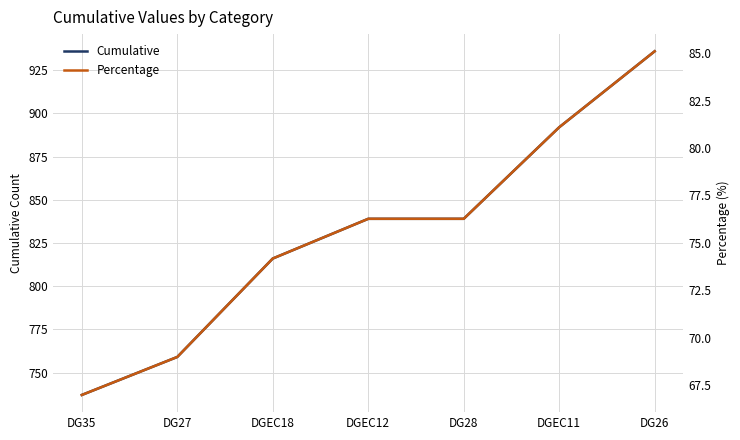

What is the spread (max minus min) of values at DG28?

762.7